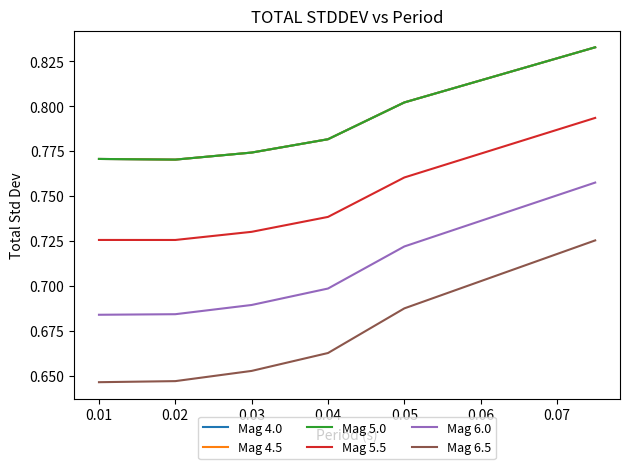

Is this an area chart (filled region under the line)?

No